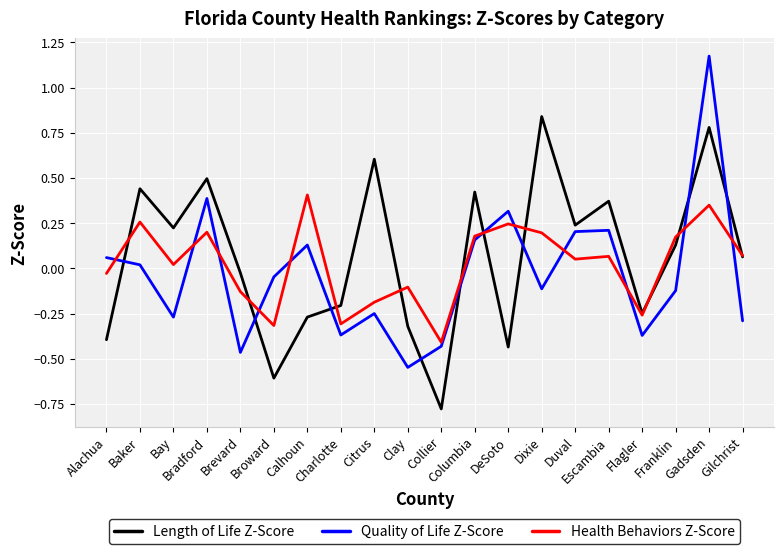

List the series in order of their overall mean, highest first.

Length of Life Z-Score, Health Behaviors Z-Score, Quality of Life Z-Score